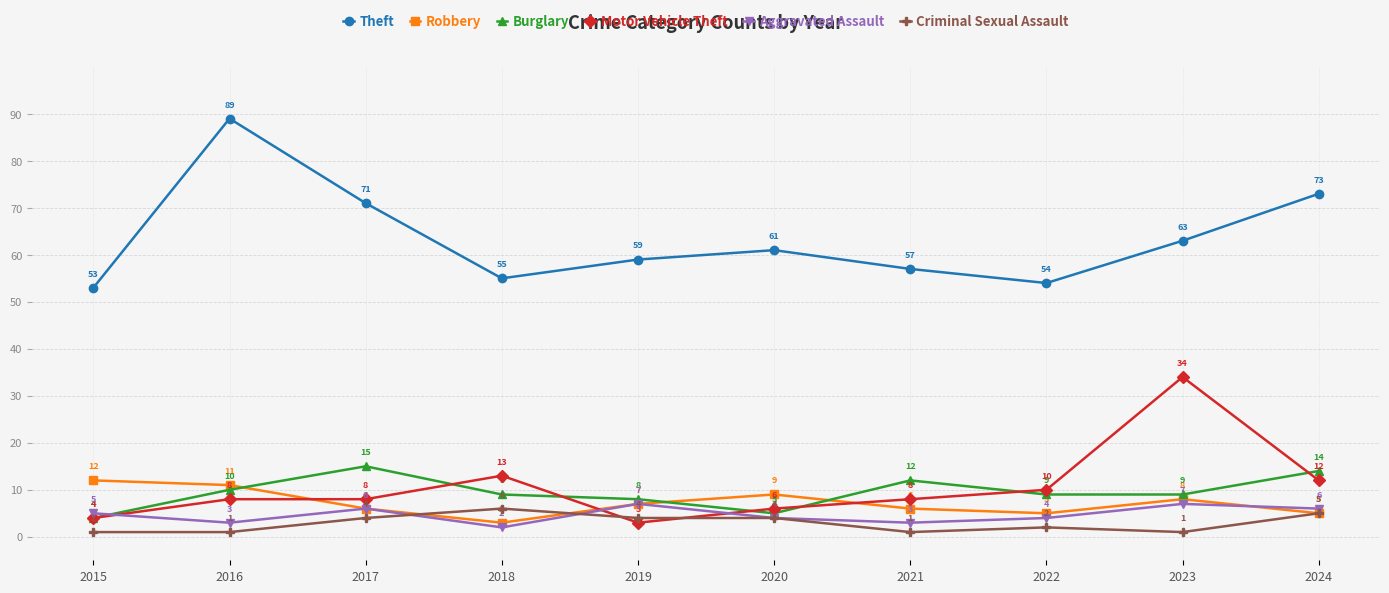

What is the value of the Robbery point at the 8th from the left?

5